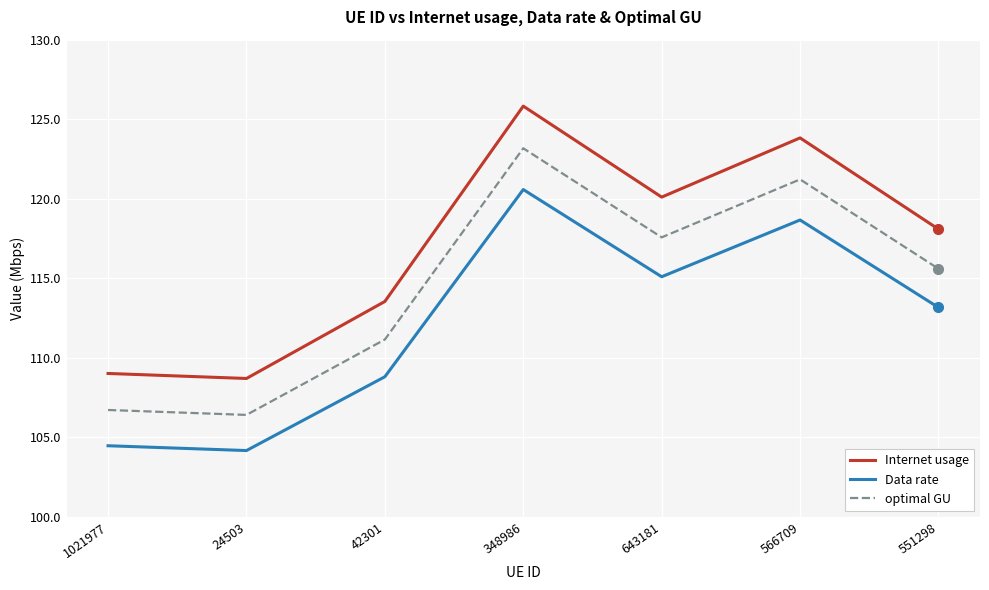

True or false: Internet usage has a value of 118.1 at 551298.

True